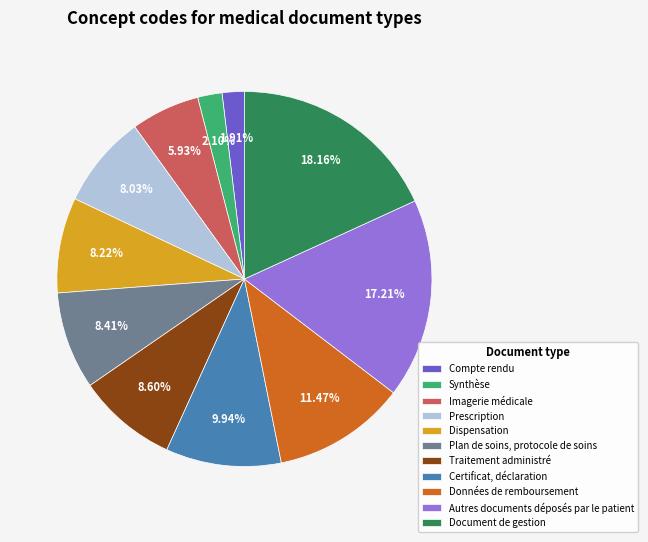

Is there any slice that represents more than half of the pie?

No